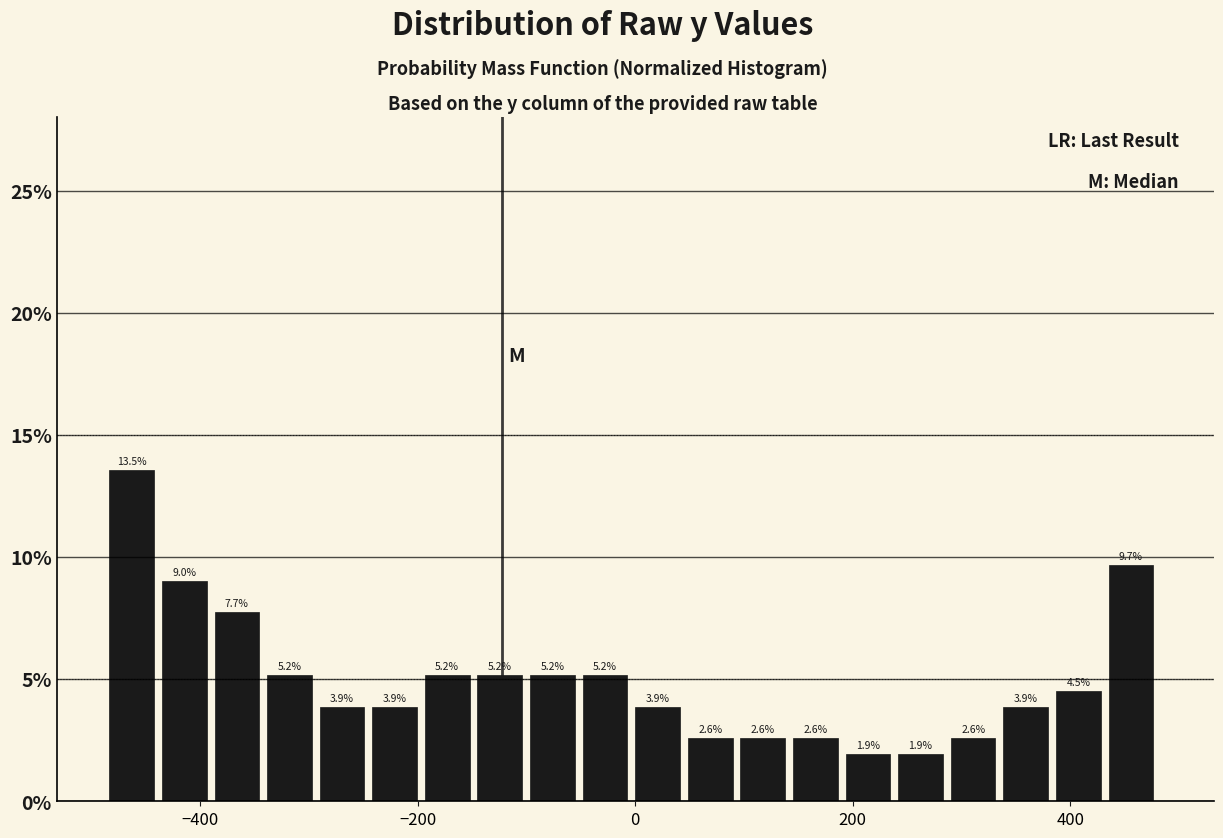

Around what value on the x-axis is the tallest bar? Give the approximate position of its centre, as read against the axis.

-460